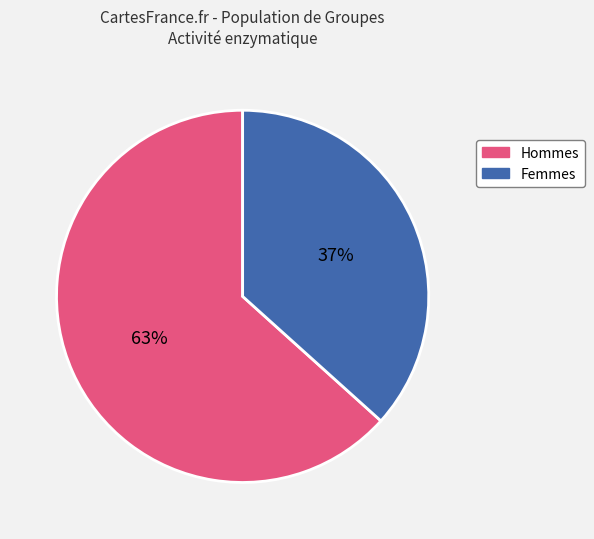

To the nearest percent, what is the average slice percentage?

50%